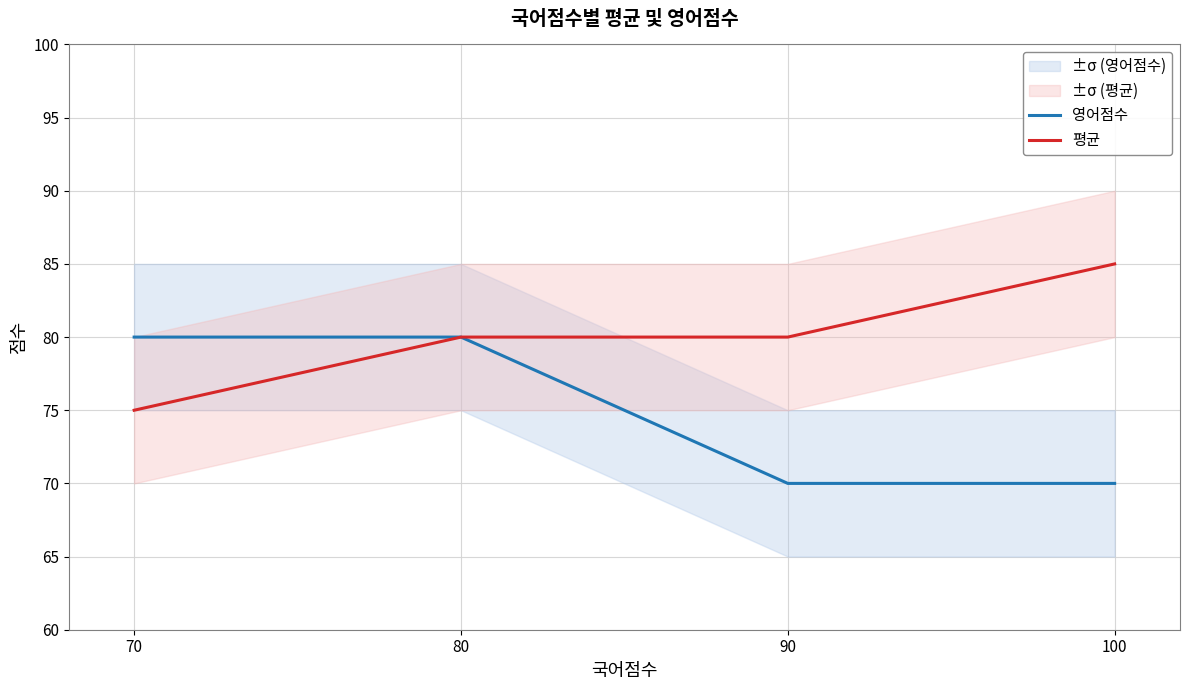

True or false: 평균 and 영어점수 cross at least once.

False